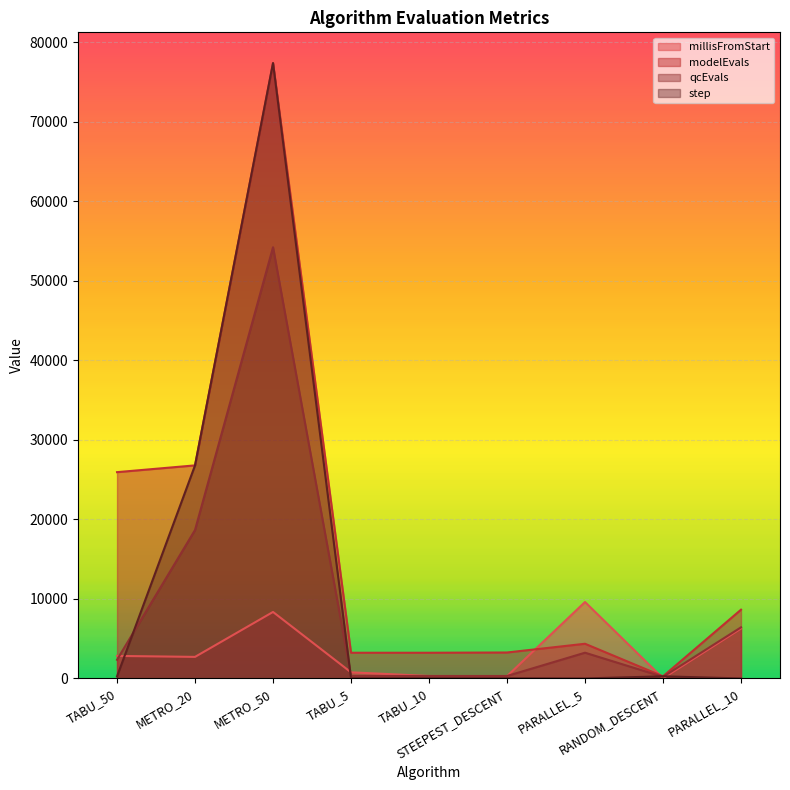

What is the highest value of the millisFromStart series?

9614